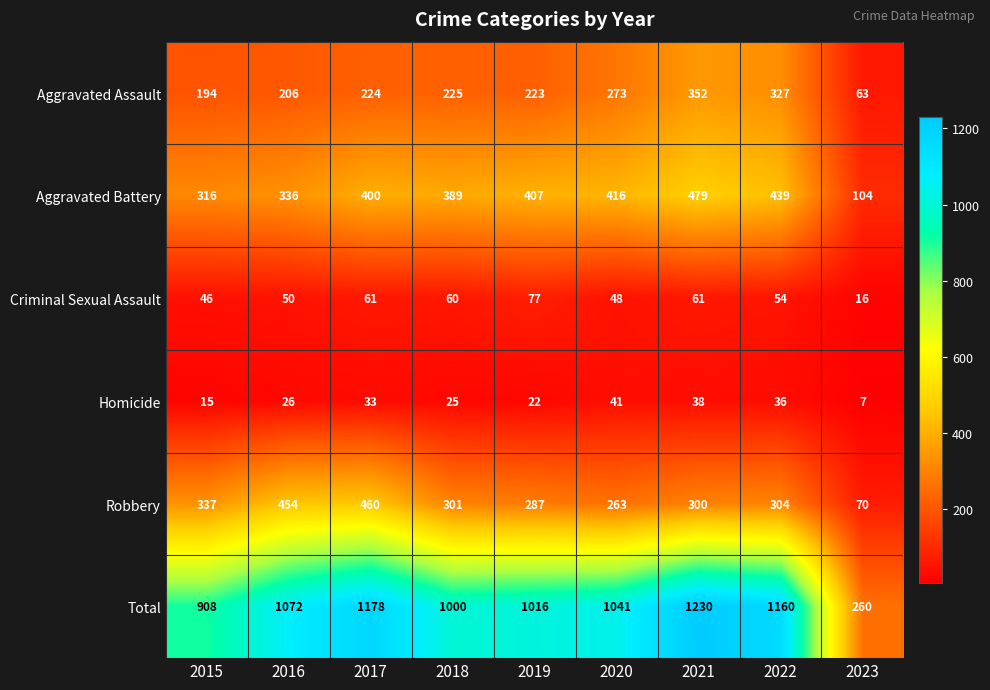

Which series has the largest range (max minus min)?

Total